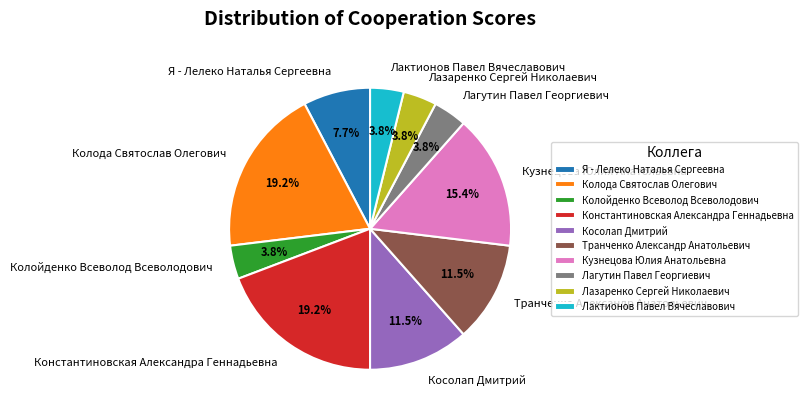

To the nearest percent, what is the difference between the largest and smallest slice percentages?

15%